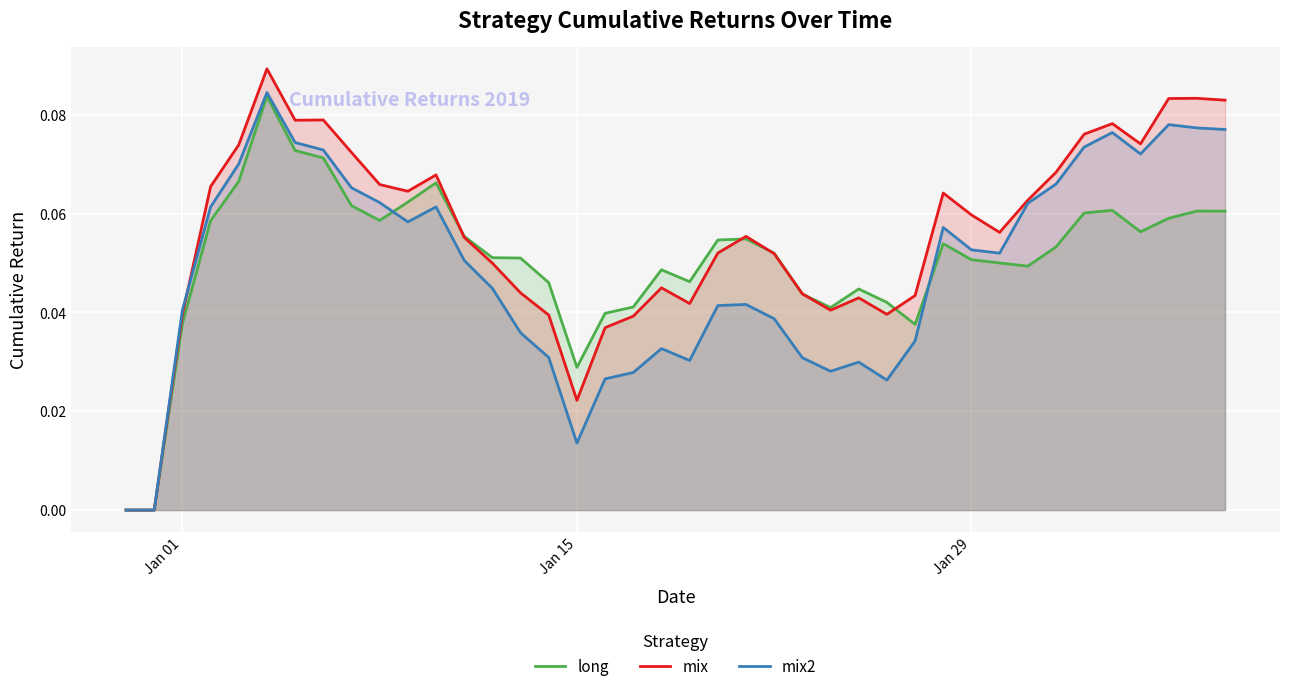

Which series has the largest range (max minus min)?

mix